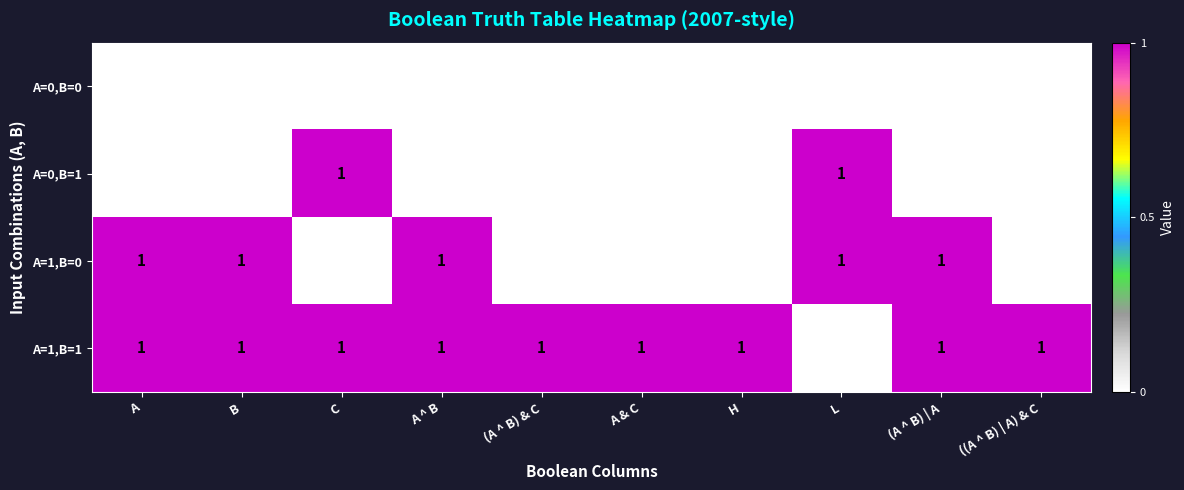

How many categories are shown in the chart?

10